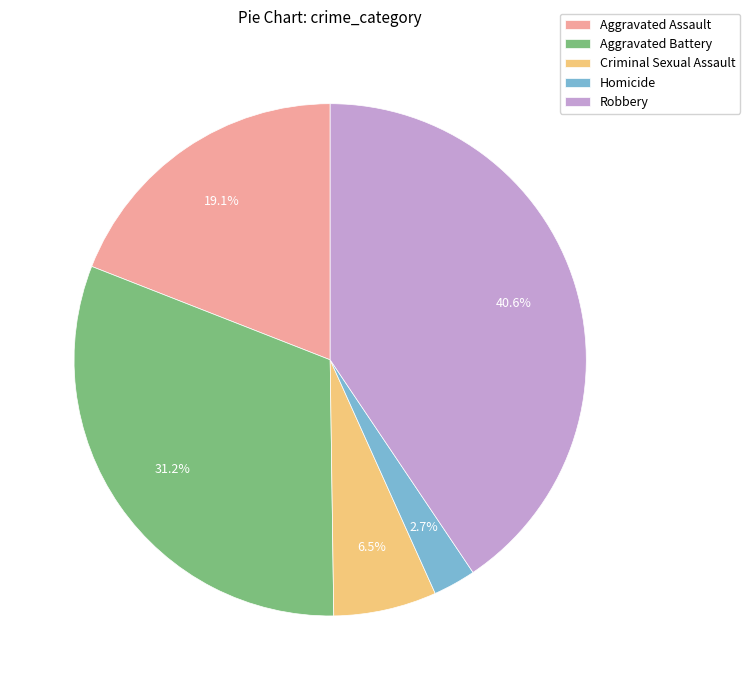

What is the largest slice in the pie chart?

Robbery